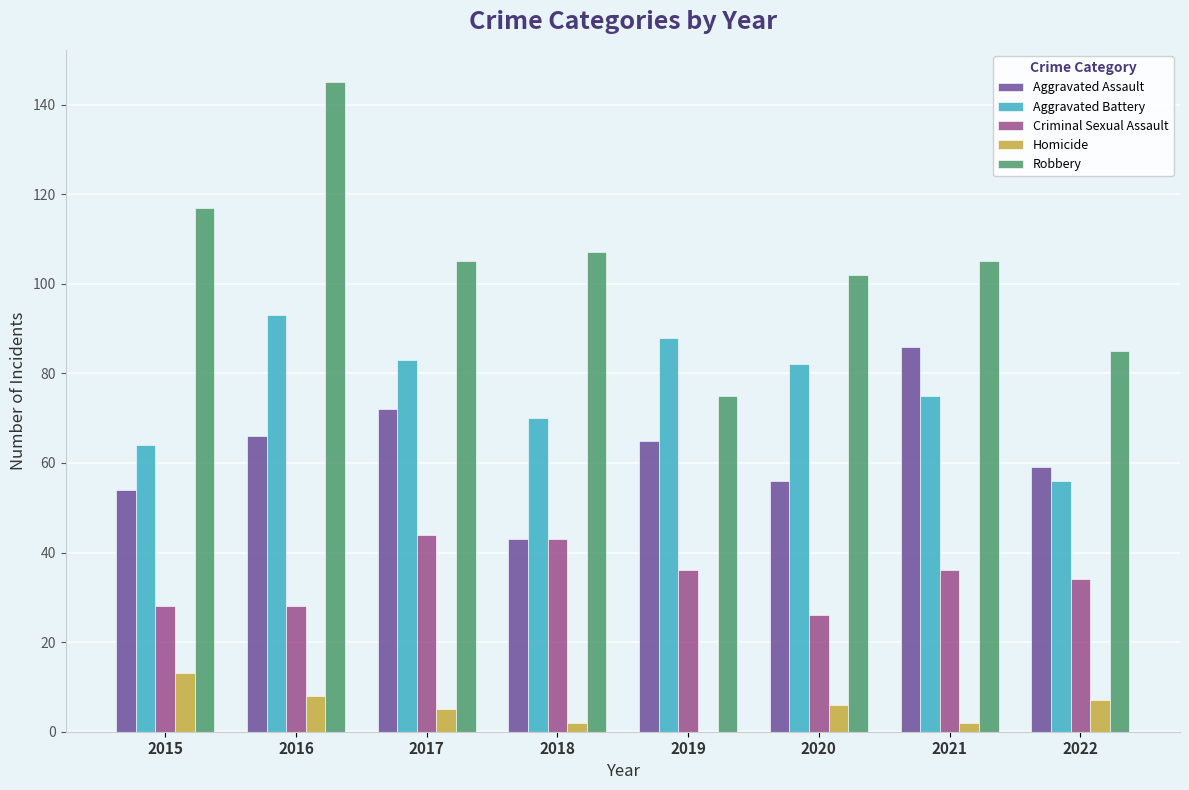

What is the sum of all Criminal Sexual Assault values?

275